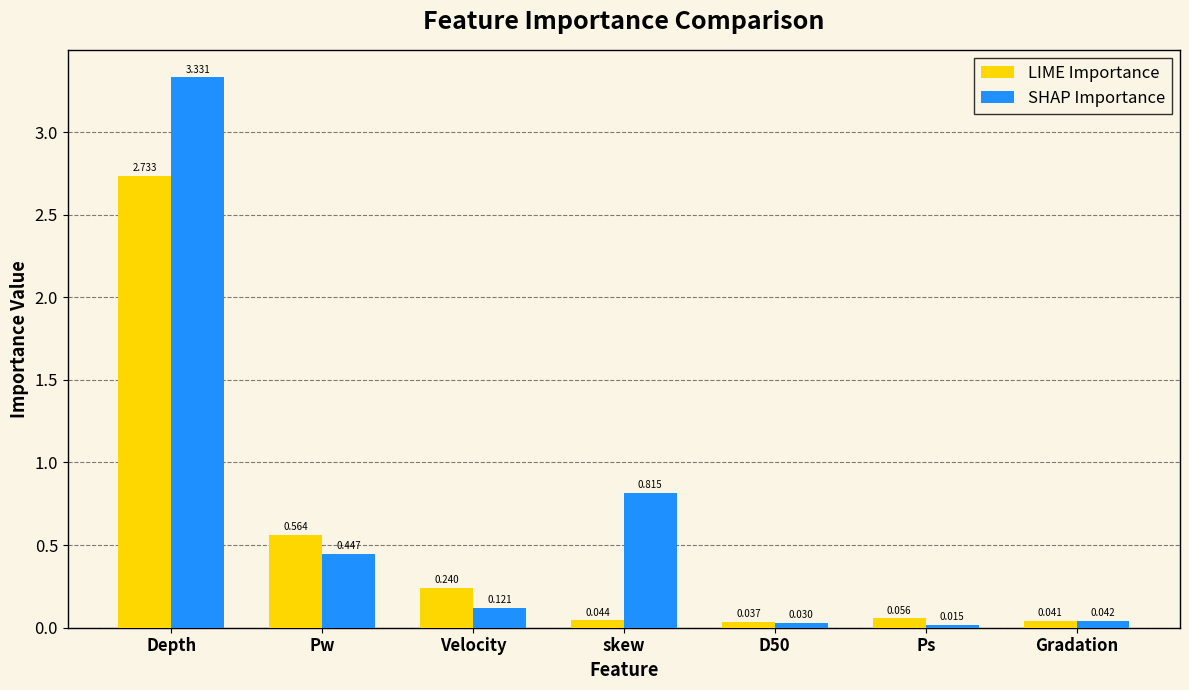

At which label is SHAP Importance closest to 1?

skew